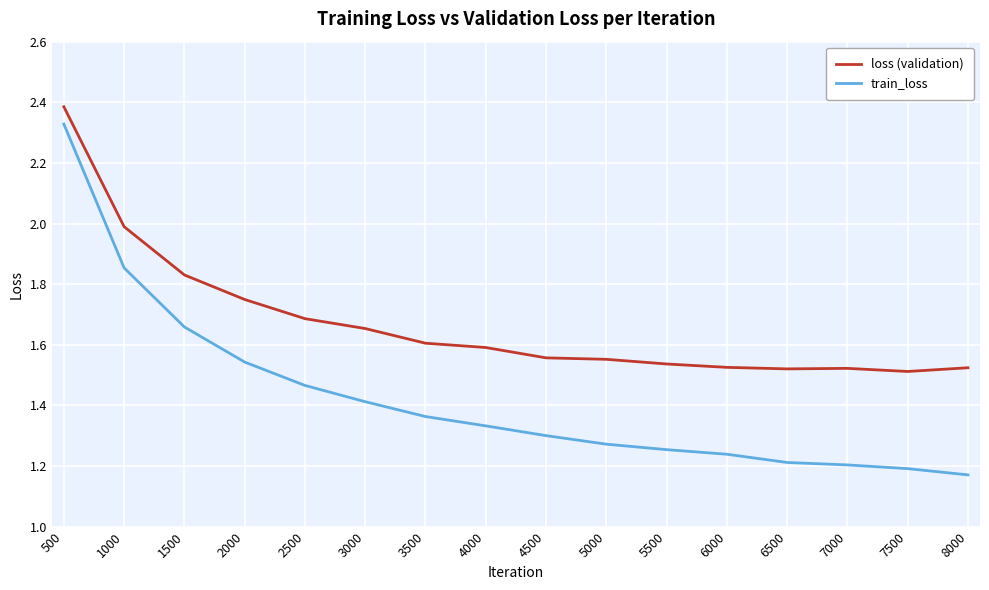

In loss (validation), how many points are lower than both neighbors (excluding endpoints)?

2